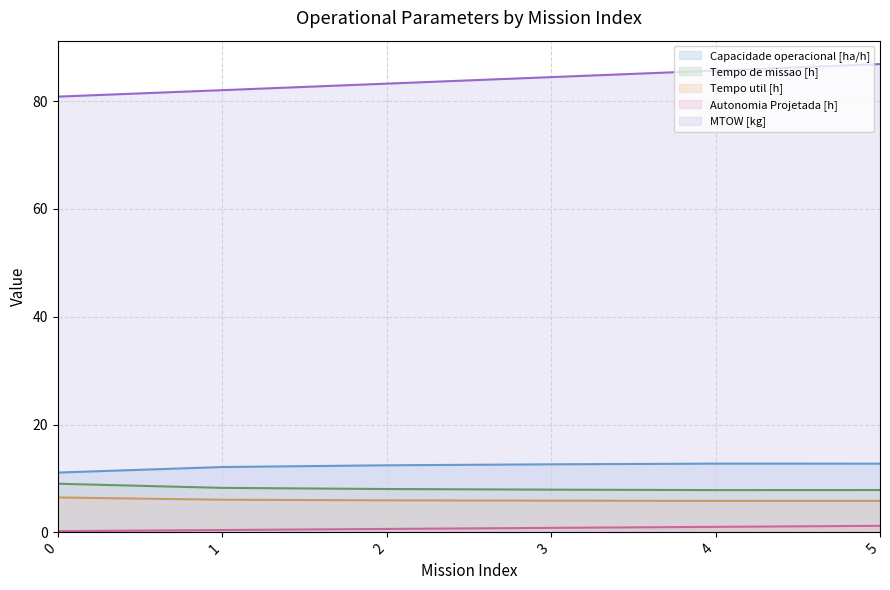

Which series has the largest total across all categories?

MTOW [kg]